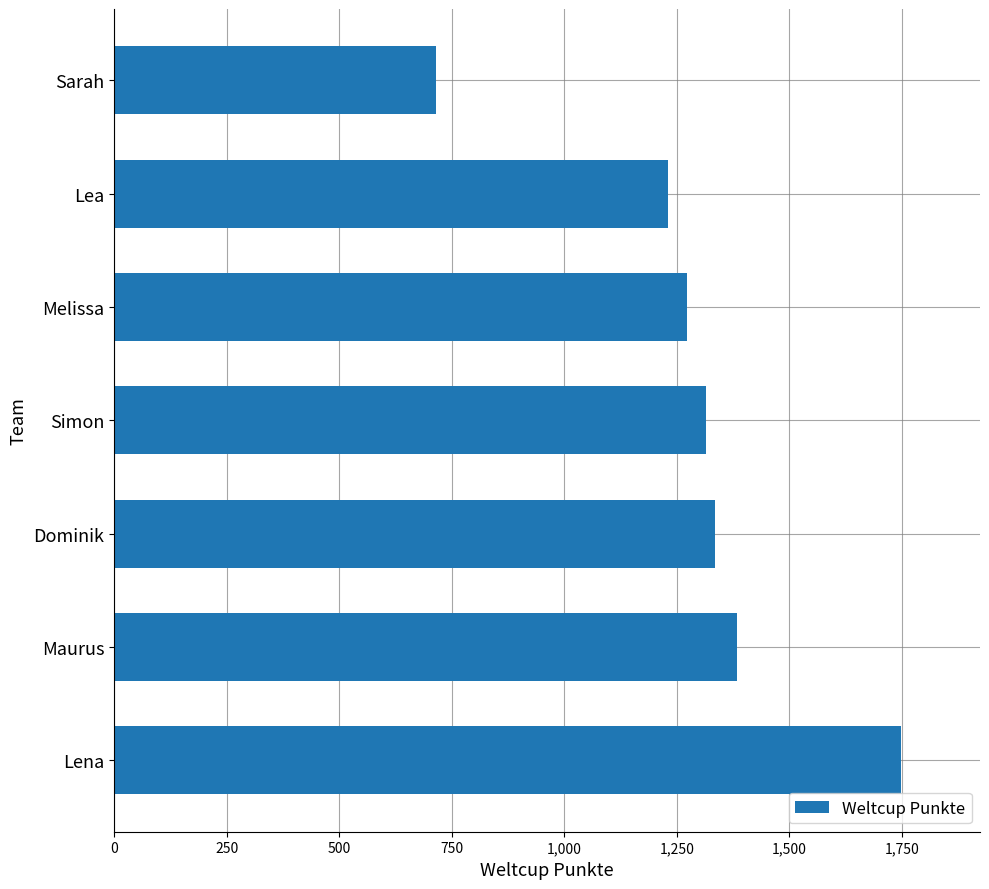

Rank the categories by value from highest to lowest.

Lena, Maurus, Dominik, Simon, Melissa, Lea, Sarah